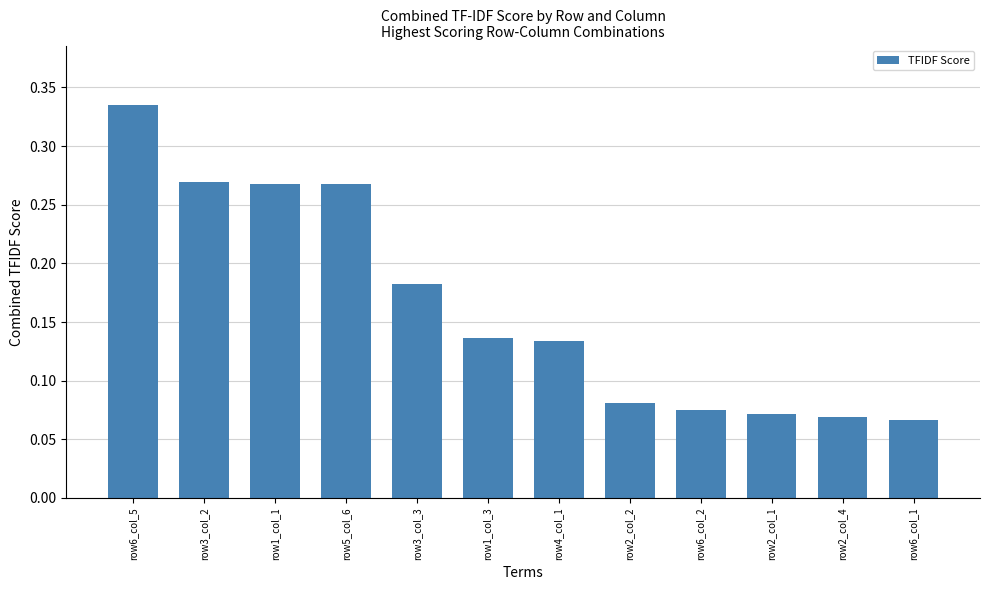

Are the bars grouped side by side (vs. stacked)?

No